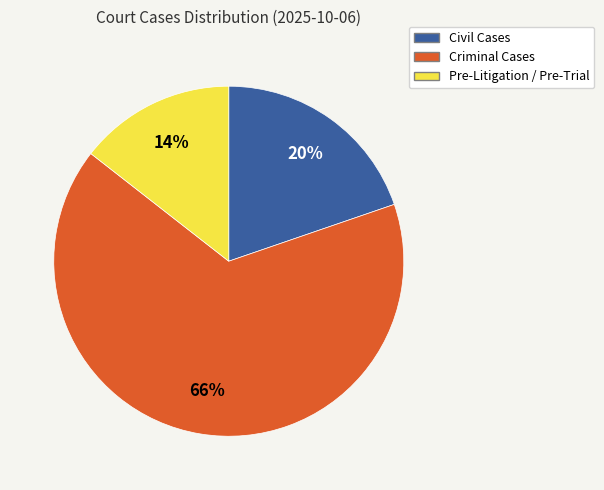

Is the sum of Criminal Cases and Pre-Litigation / Pre-Trial greater than half?

Yes